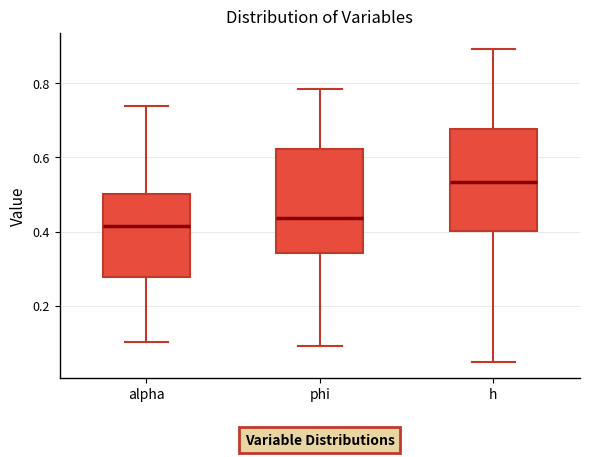

Reading left to right, transcribe this box plot: for each box, give where its median line is, the range the box spans, and where its two whiskers end, as read against the y-axis. The values are not printed on the chart, so give them approximately, as read against the axis.

alpha: median 0.42, box 0.28 to 0.50, whiskers 0.10 to 0.74
phi: median 0.44, box 0.34 to 0.62, whiskers 0.10 to 0.78
h: median 0.54, box 0.40 to 0.68, whiskers 0.04 to 0.90